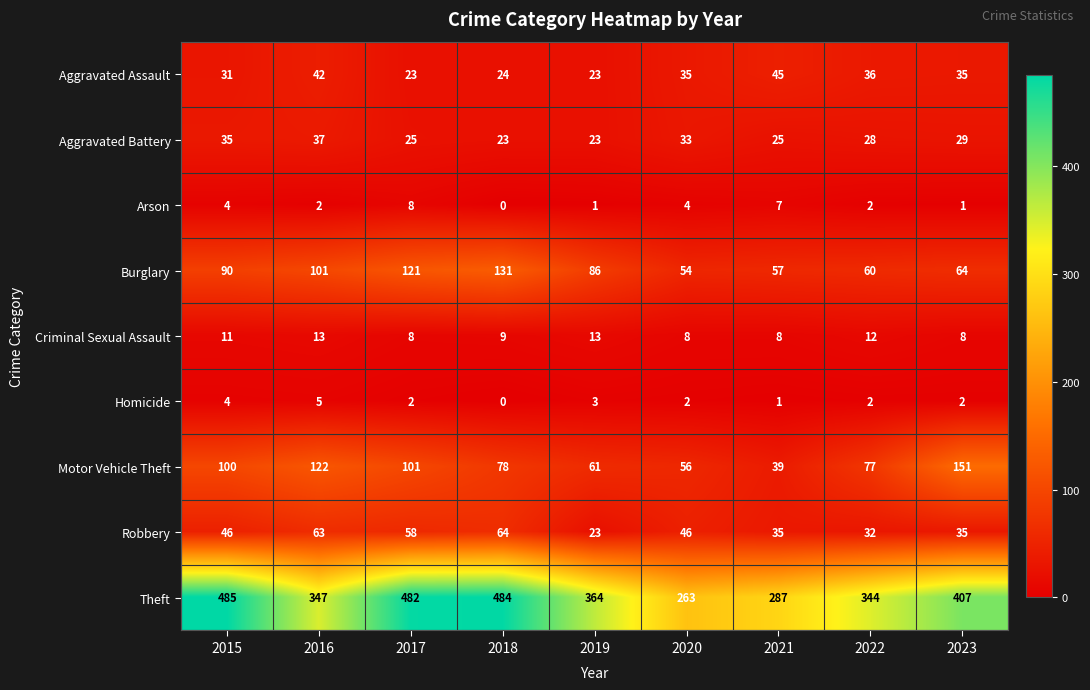

Read the Aggravated Battery value at 2015, to the nearest 5.

35